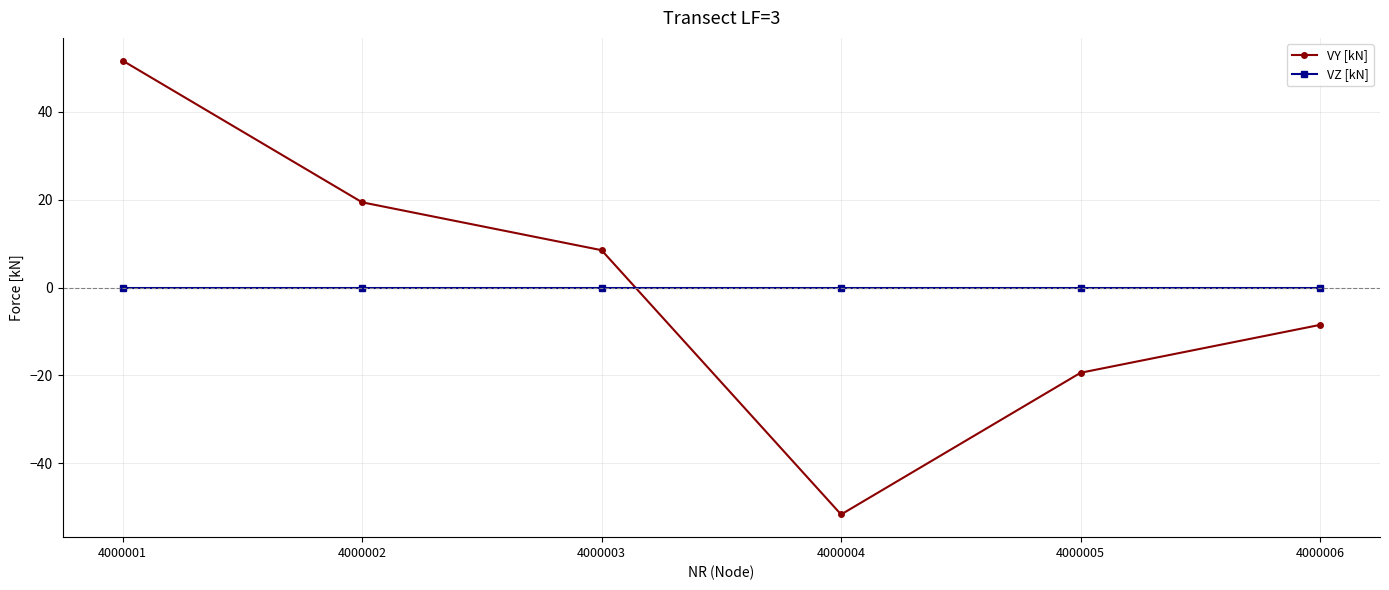

How many times do VY [kN] and VZ [kN] cross each other?

1